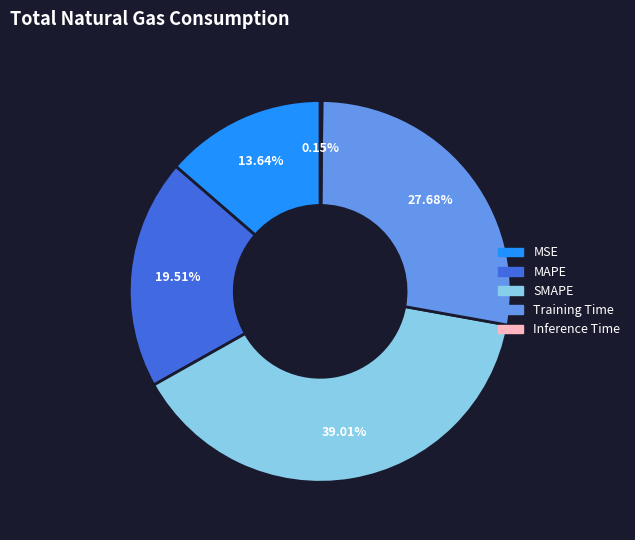

What percentage is the MSE slice, to the nearest percent?

14%